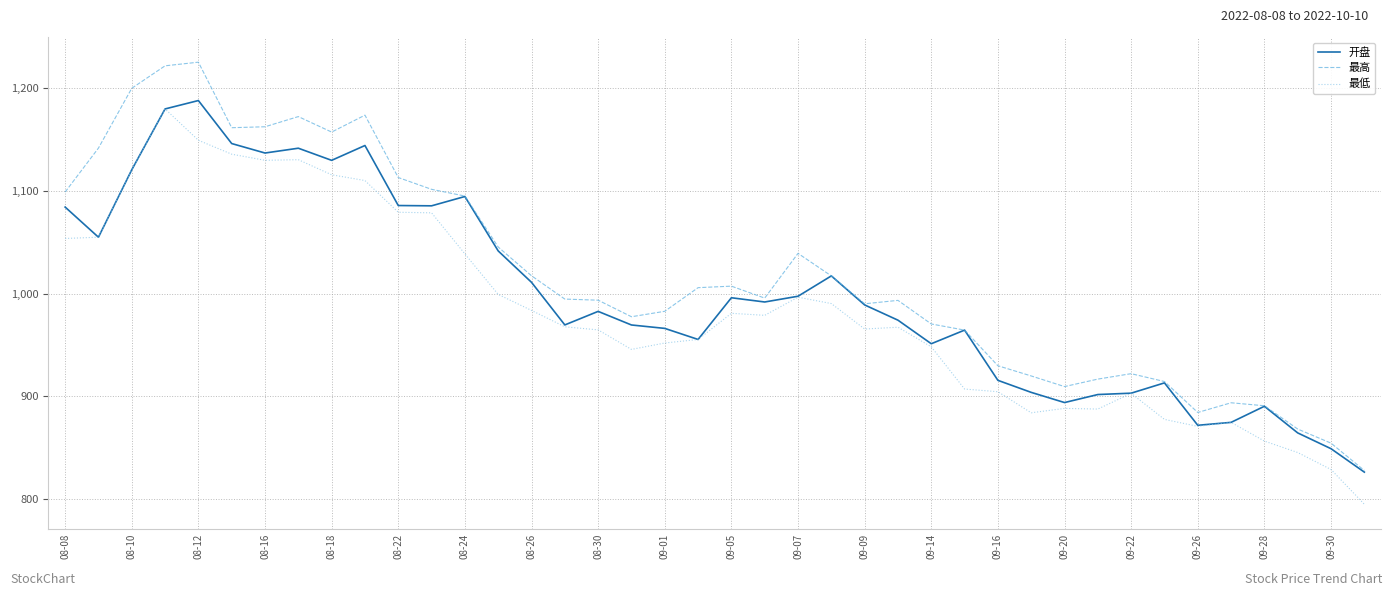

Rank the series by their average value, from lowest to highest.

最低, 开盘, 最高